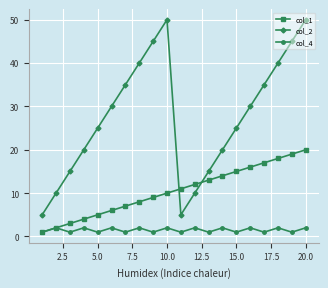

What is the minimum value shown in the chart?

1